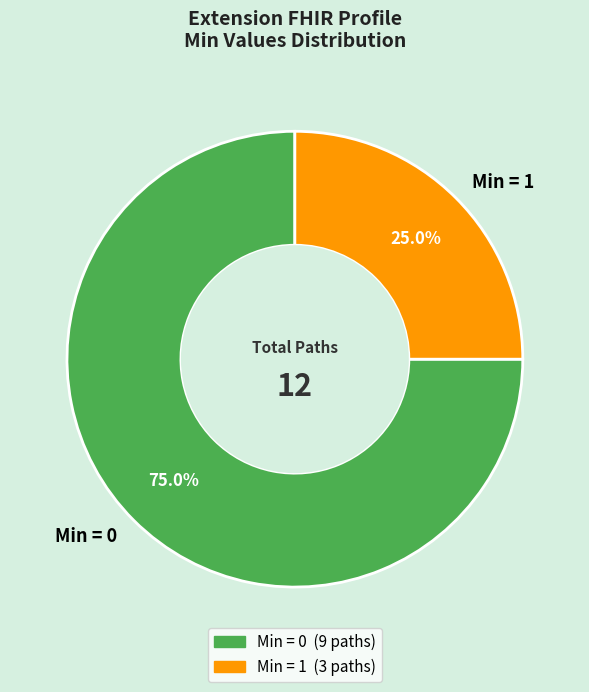

Is there a majority slice in this chart?

Yes